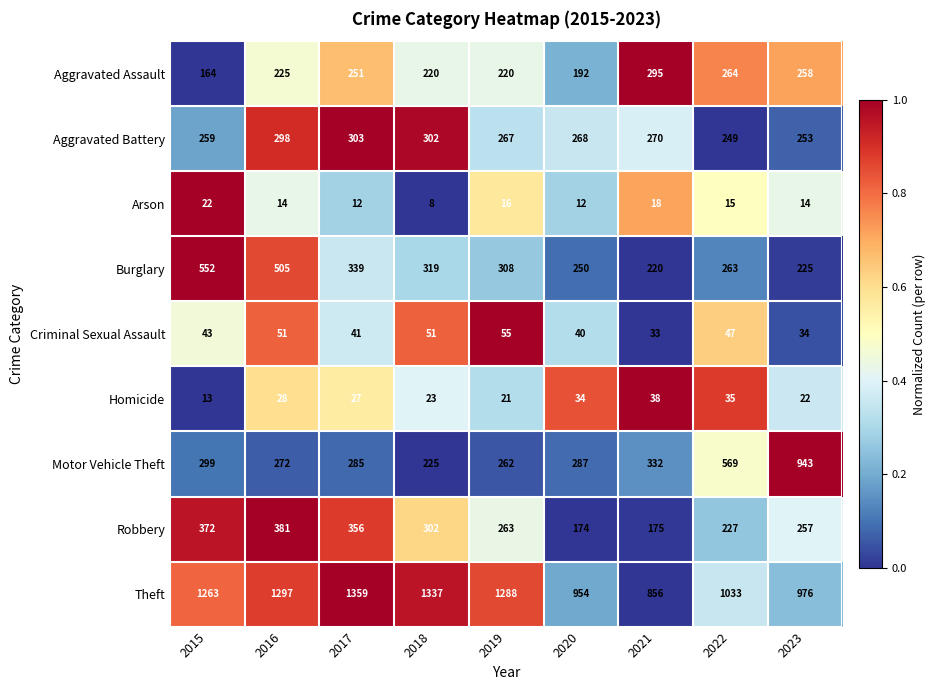

Count the number of categories in the chart.

9